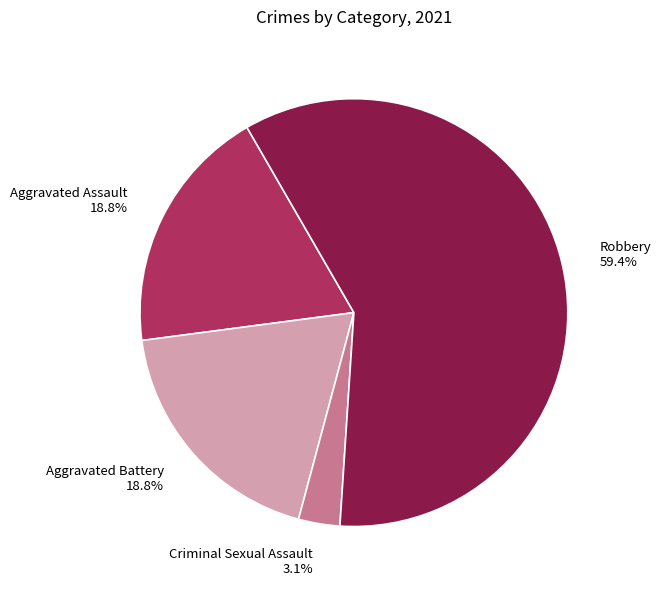

True or false: Aggravated Battery accounts for 7% of the total.

False